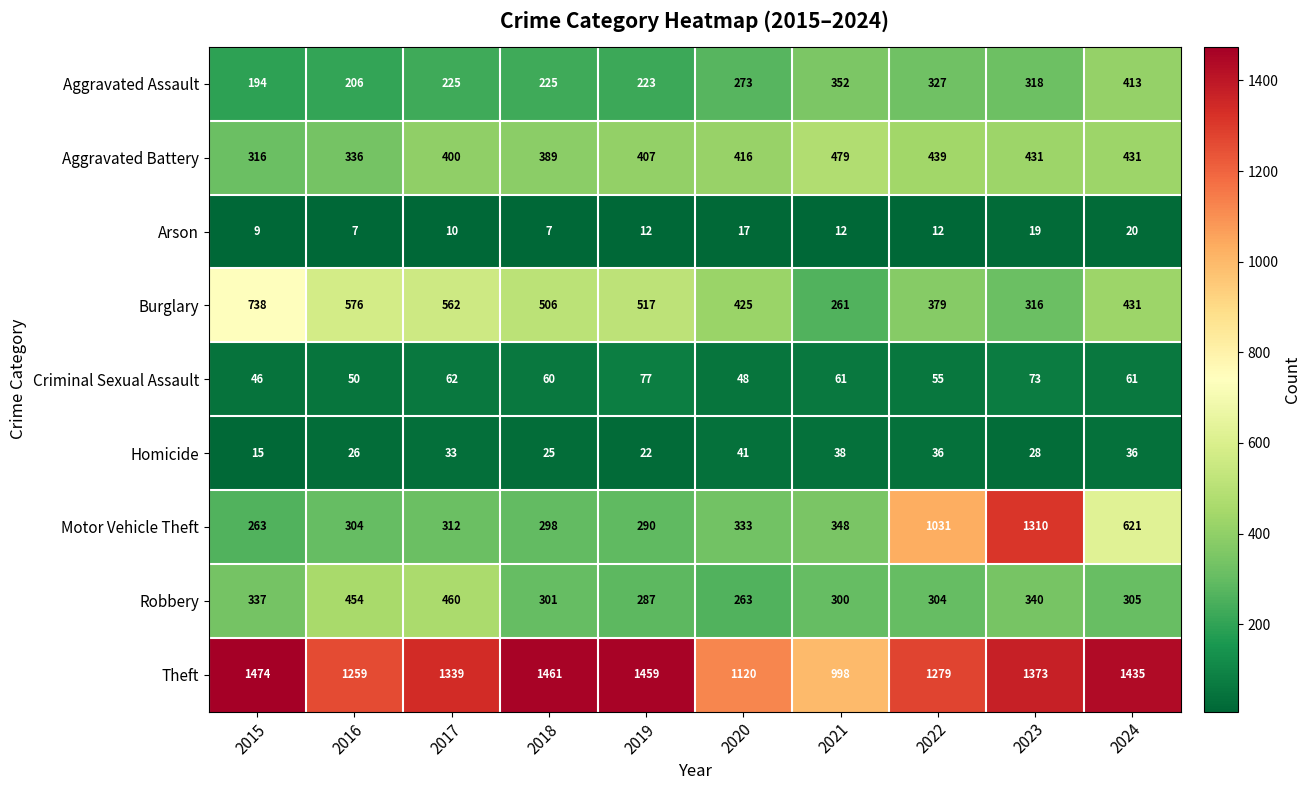

At 2022, list the series in order from largest to smallest.

Theft, Motor Vehicle Theft, Aggravated Battery, Burglary, Aggravated Assault, Robbery, Criminal Sexual Assault, Homicide, Arson